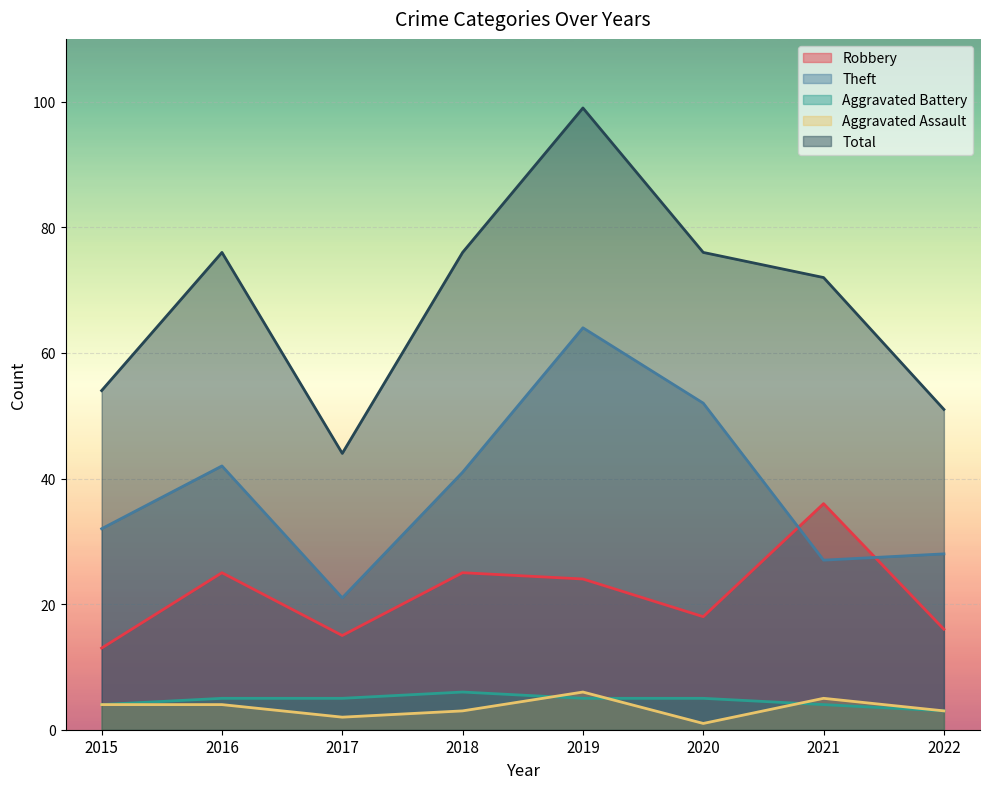

At 2019, list the series in order from smallest to largest.

Aggravated Battery, Aggravated Assault, Robbery, Theft, Total